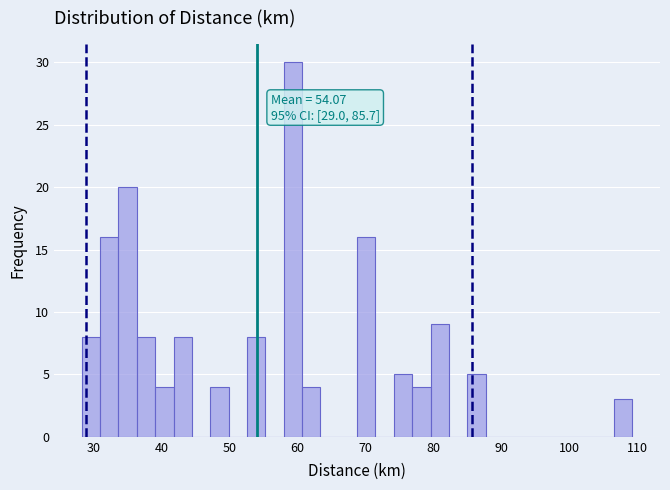

Around what value on the x-axis is the tallest bar? Give the approximate position of its centre, as read against the axis.

59